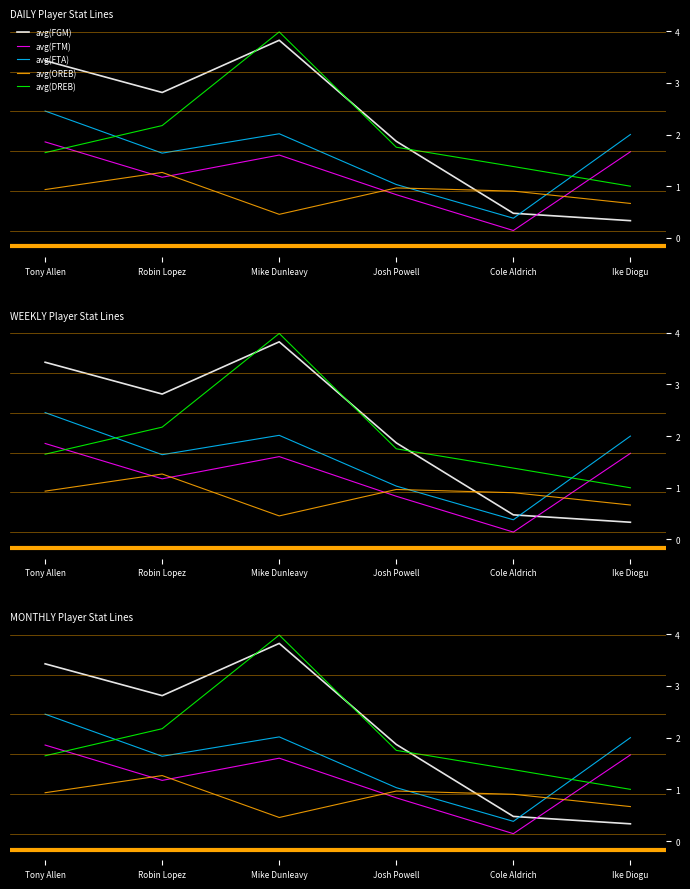

Which series has the largest range (max minus min)?

avg(FGM)